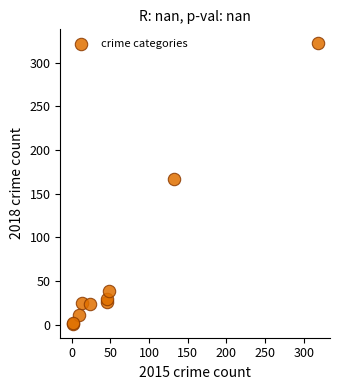

What Y value in the scatter plot is closest to 161?

167